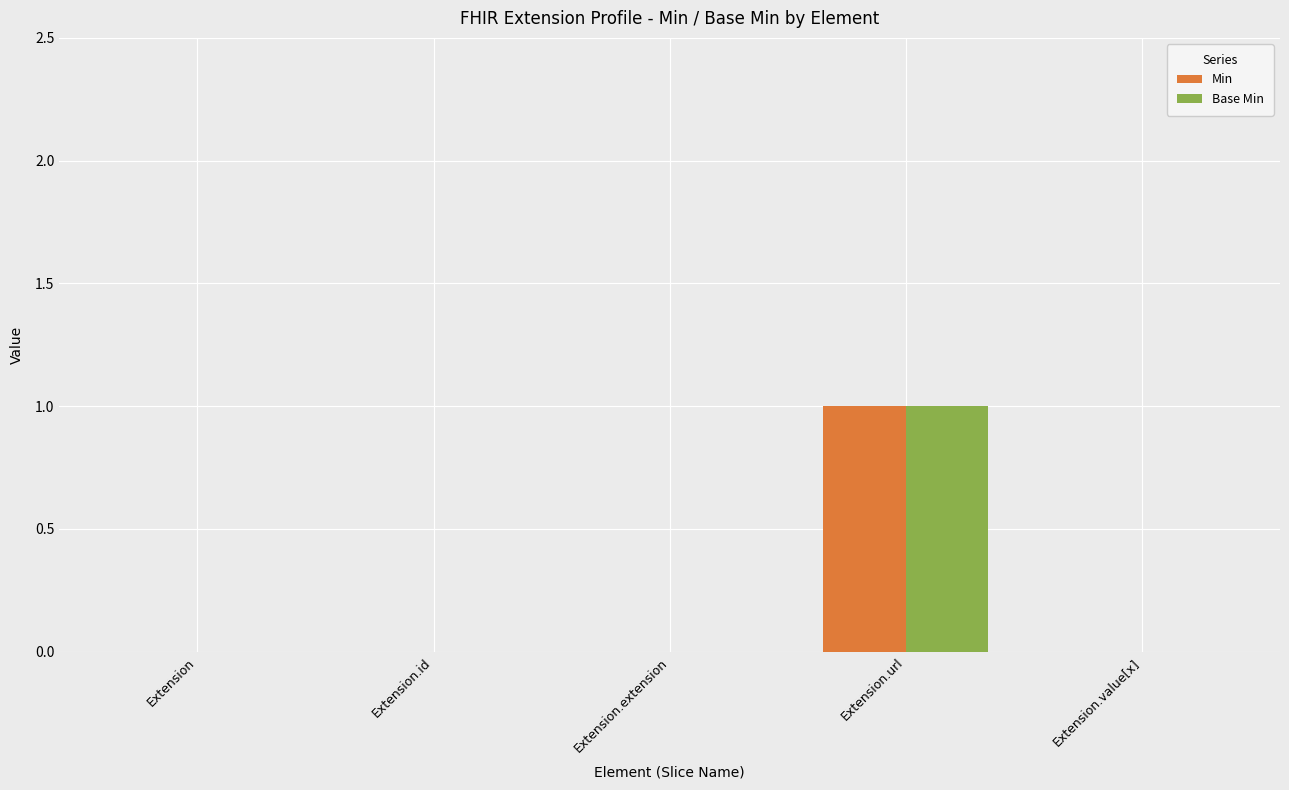

At which category does the chart reach its peak across all series?

Extension.url